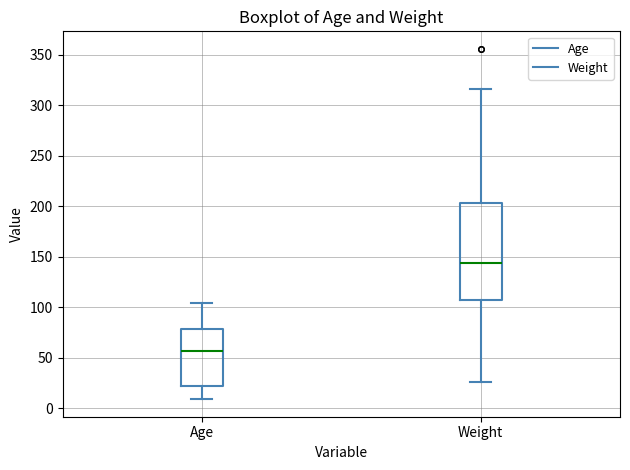

Reading left to right, read every box against the y-axis: the position of its median line, the range the box covers, and the ends of its whiskers. The values are not printed on the chart, so give them approximately, as read against the axis.

Age: median 55, box 20 to 80, whiskers 10 to 105
Weight: median 145, box 110 to 205, whiskers 25 to 315